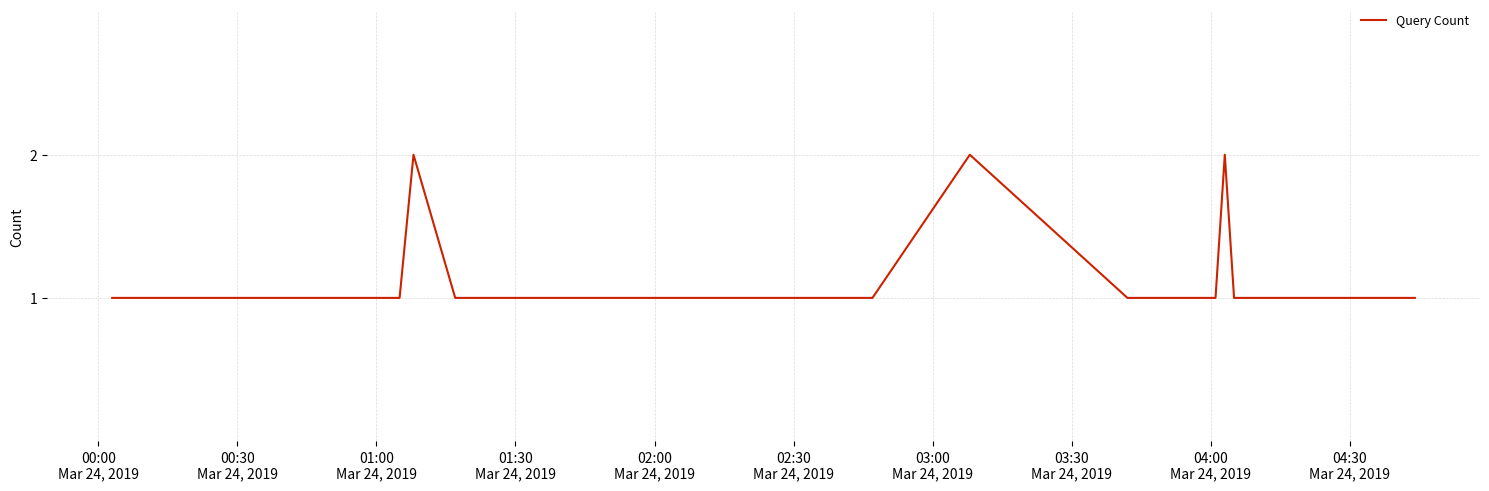

What is the average value?

1